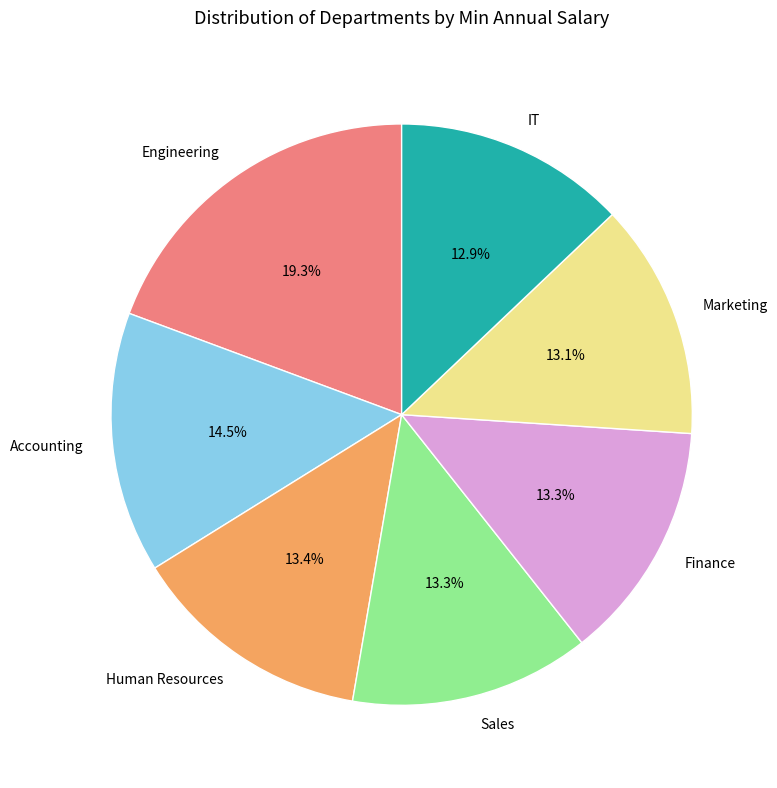

Count the number of slices in the pie.

7